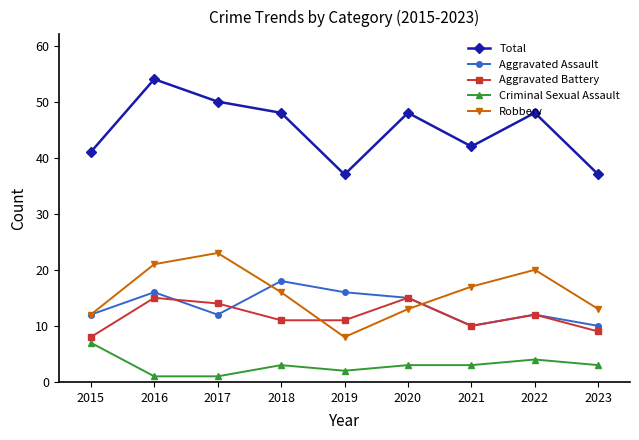

What is the value of the Criminal Sexual Assault point at the 6th from the left?

3